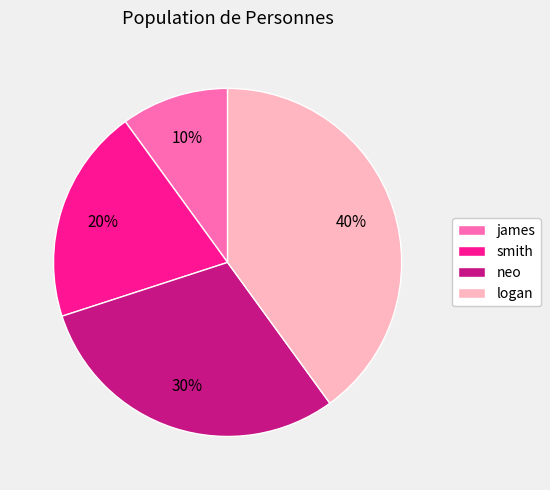

Rank the categories by value from lowest to highest.

james, smith, neo, logan